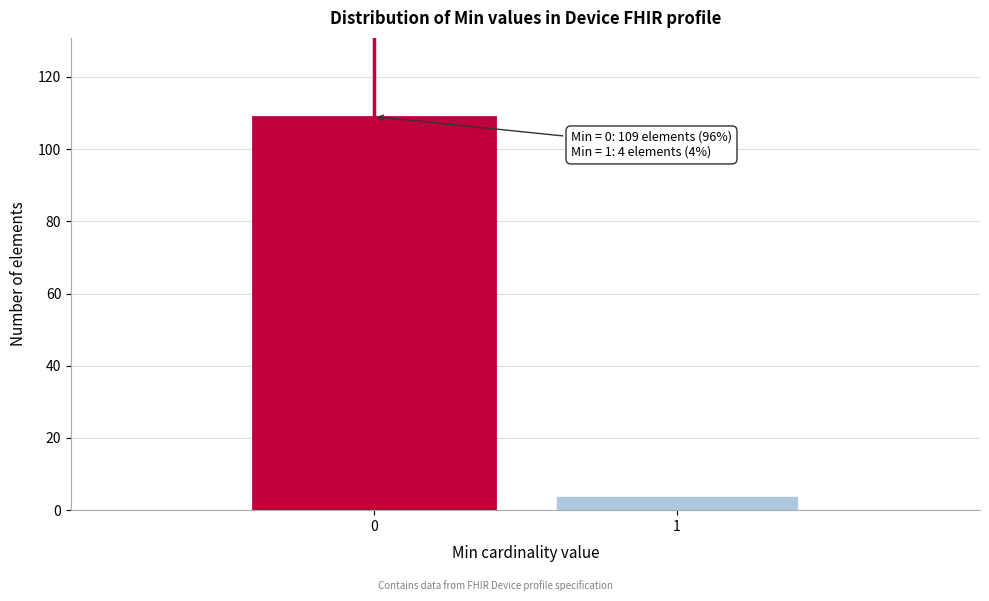

Reading left to right, transcribe all the data shown in this chart.

109	4